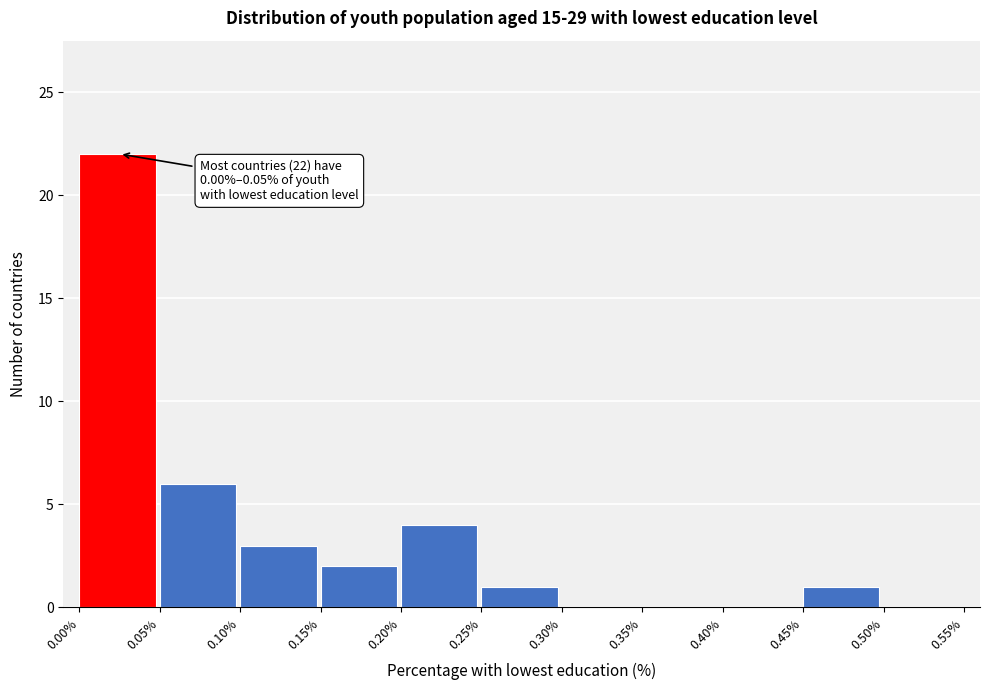

Over which range of the x-axis is the bar tallest?

0.00% to 0.05%